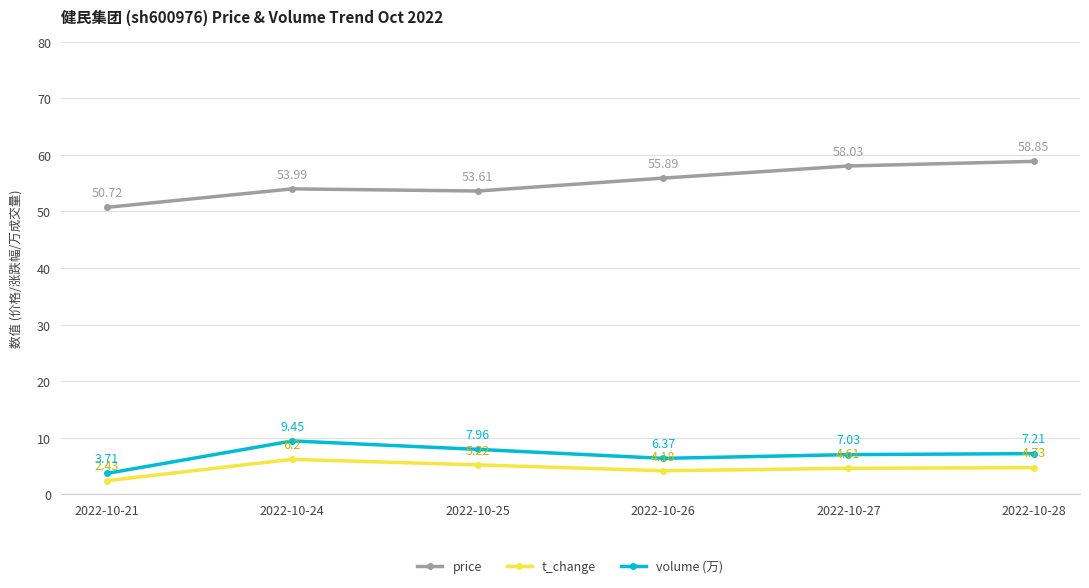

At which category does price reach its first local valley?

2022-10-25